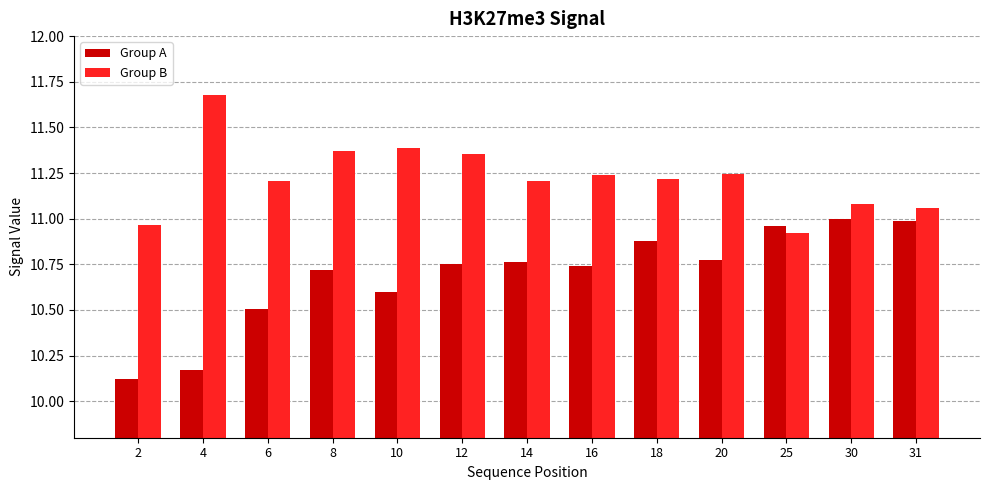

What is the sum of the Group B values at 12 and 4?

23.0